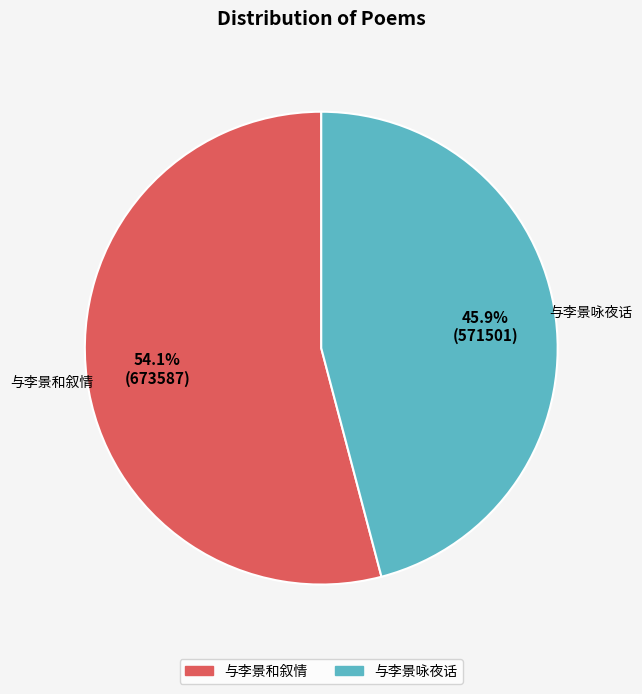

To the nearest percent, what is the combined percentage of 与李景和叙情 and 与李景咏夜话?

100%